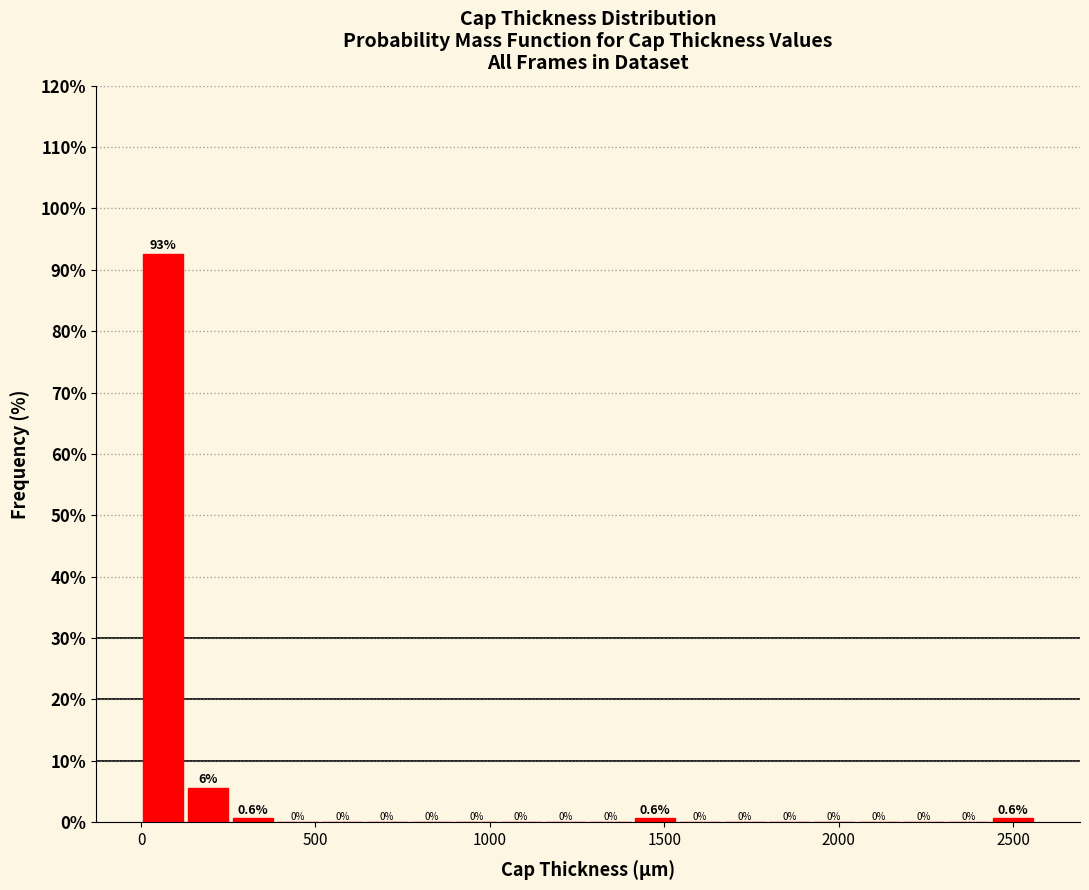

Read against the x-axis, roughly where is the centre of the tallest bar?

50